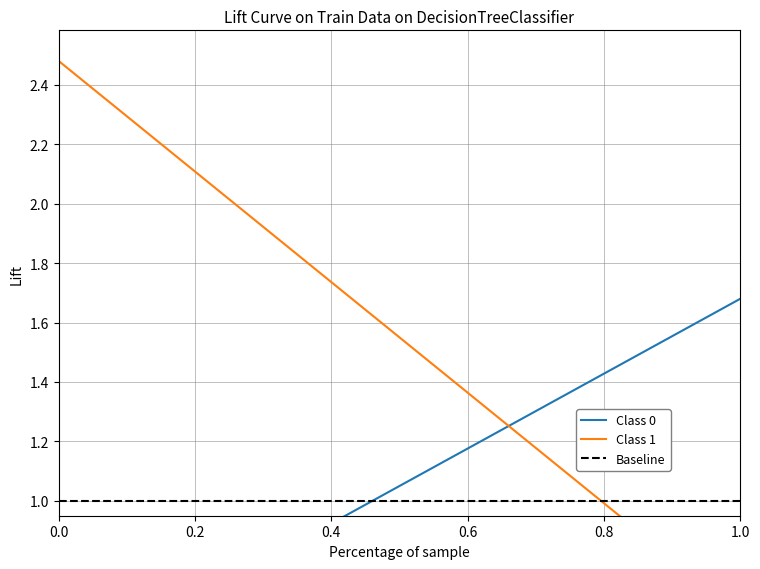

True or false: there are more than 2 points higher than both neighbors.

False